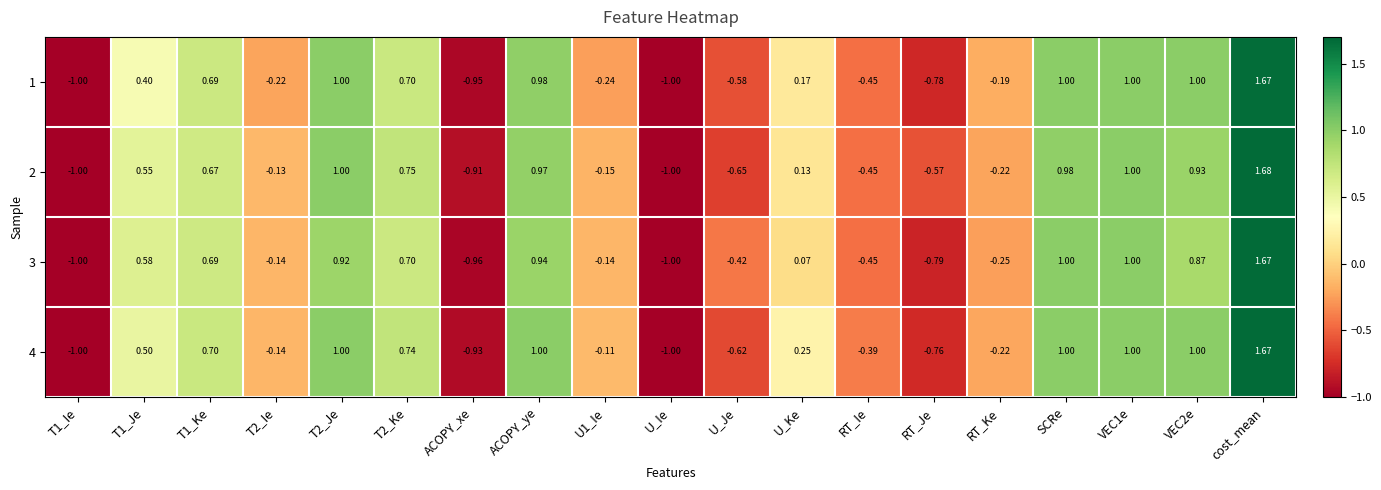

List the series in order of their overall mean, lowest first.

1, 3, 2, 4